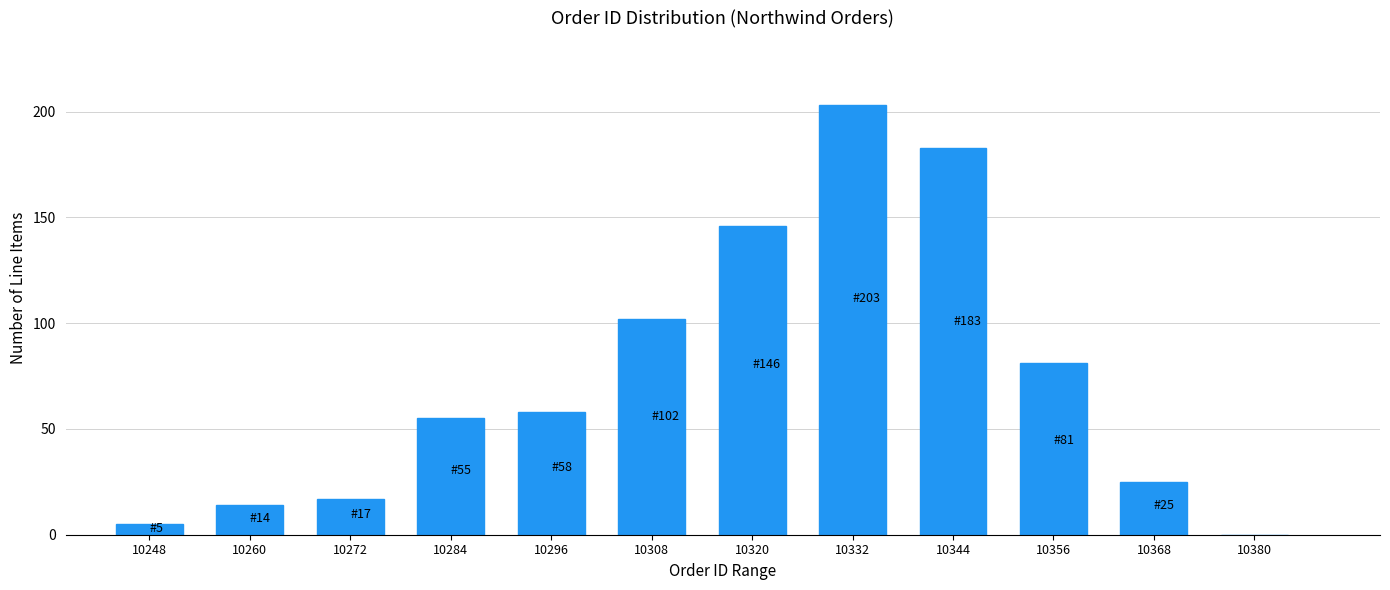

Reading right to left, transcribe all the data shown in this chart.

10380=0	10368=25	10356=81	10344=183	10332=203	10320=146	10308=102	10296=58	10284=55	10272=17	10260=14	10248=5